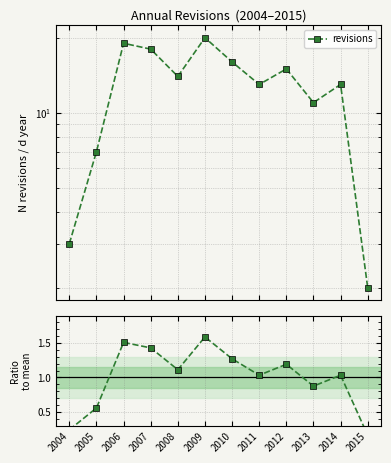

Between 2009 and 2013, which is larger?

2009